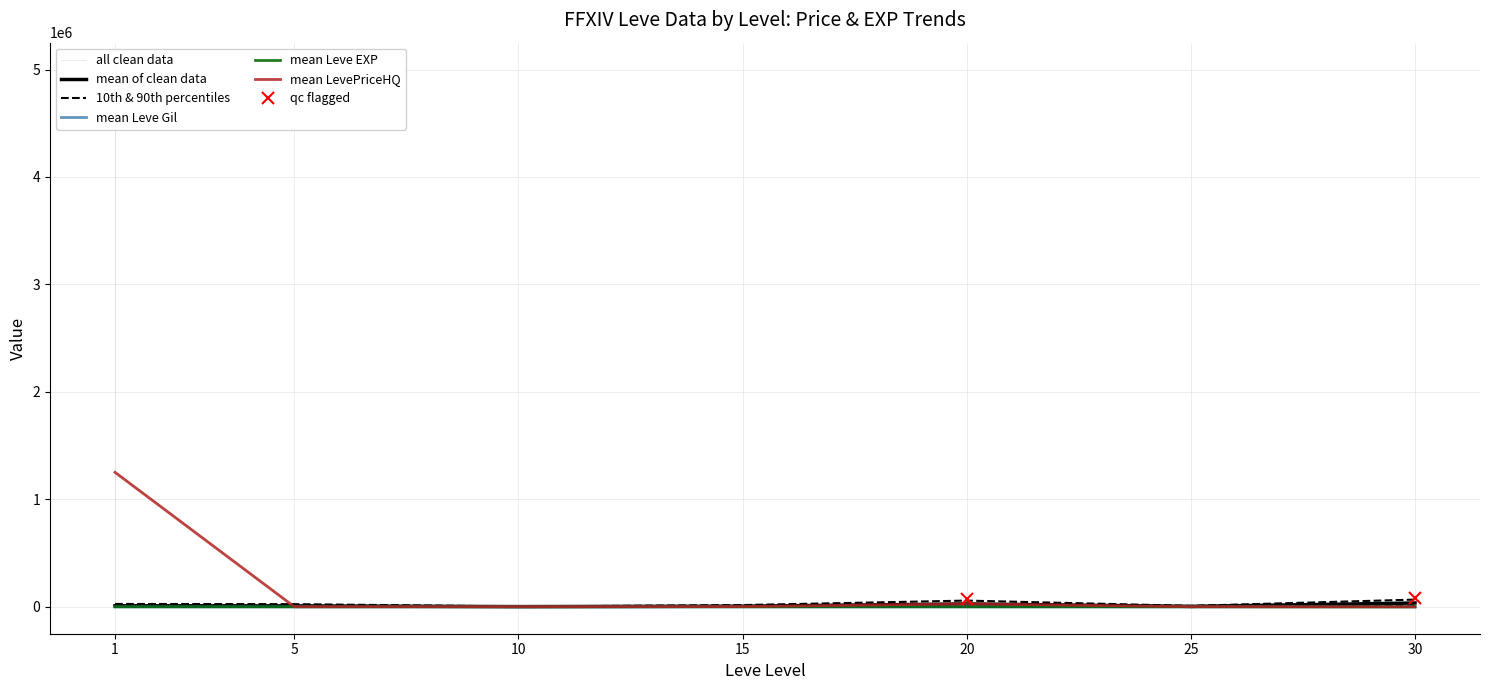

Which series changed the most between 10 and 25?

Leve Gil